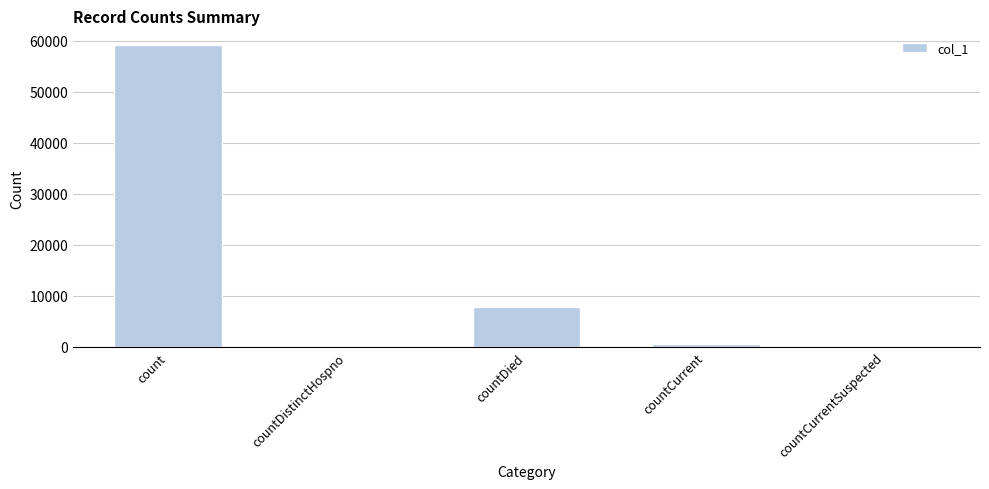

Approximately how many times larger is the value at count compared to countDied?

7.5